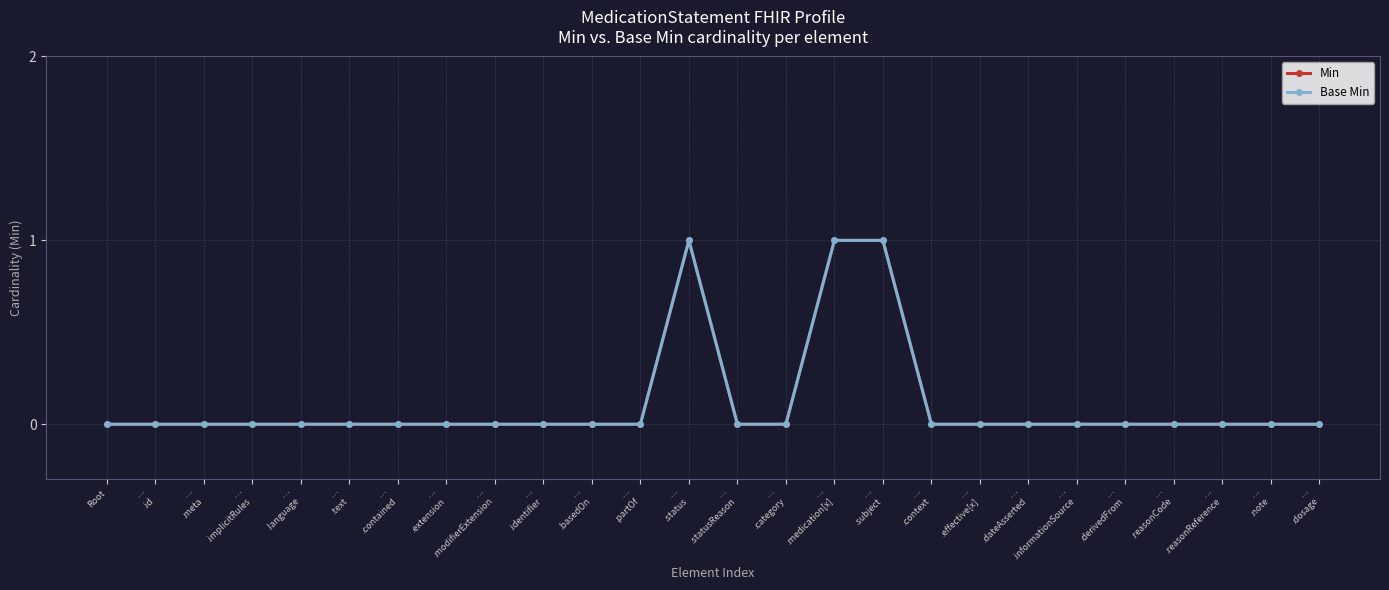

At which label does Min reach its minimum?

Root